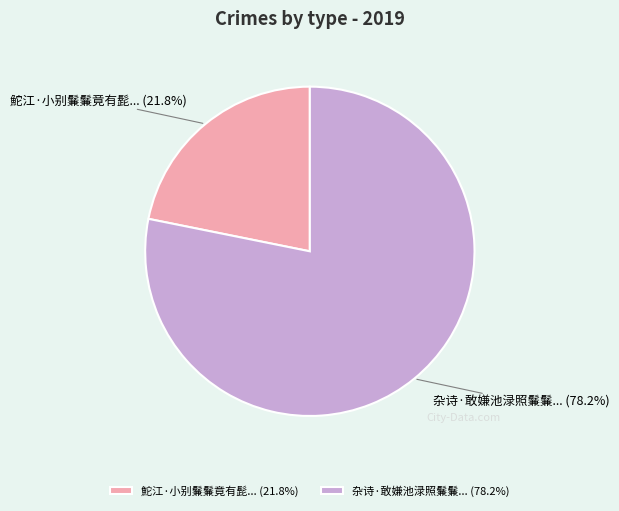

How many slices are in this pie chart?

2